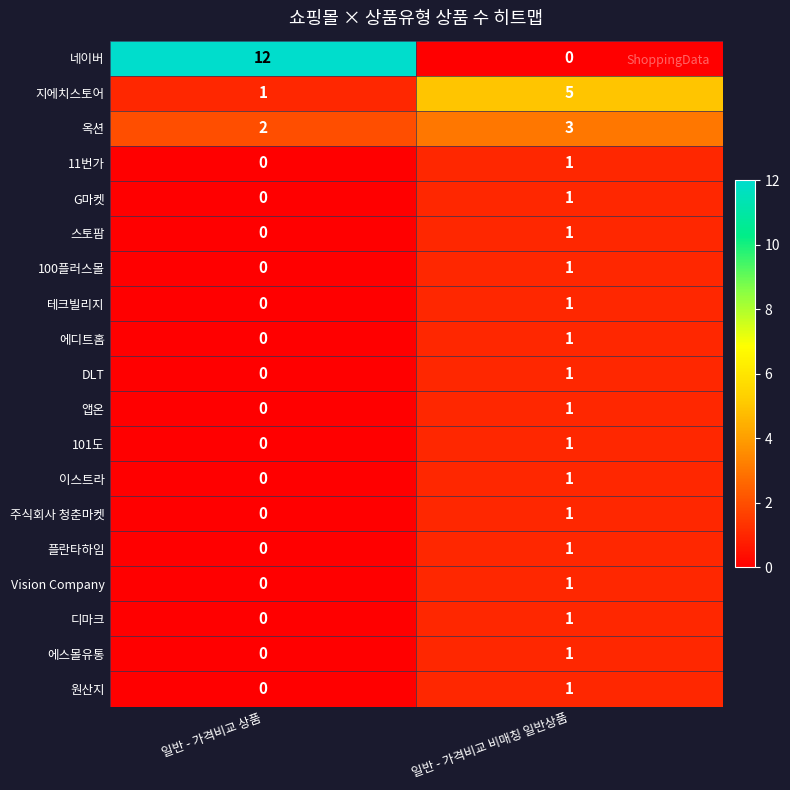

List the labels in order of 플란타하임 value, smallest first.

일반 - 가격비교 상품, 일반 - 가격비교 비매칭 일반상품